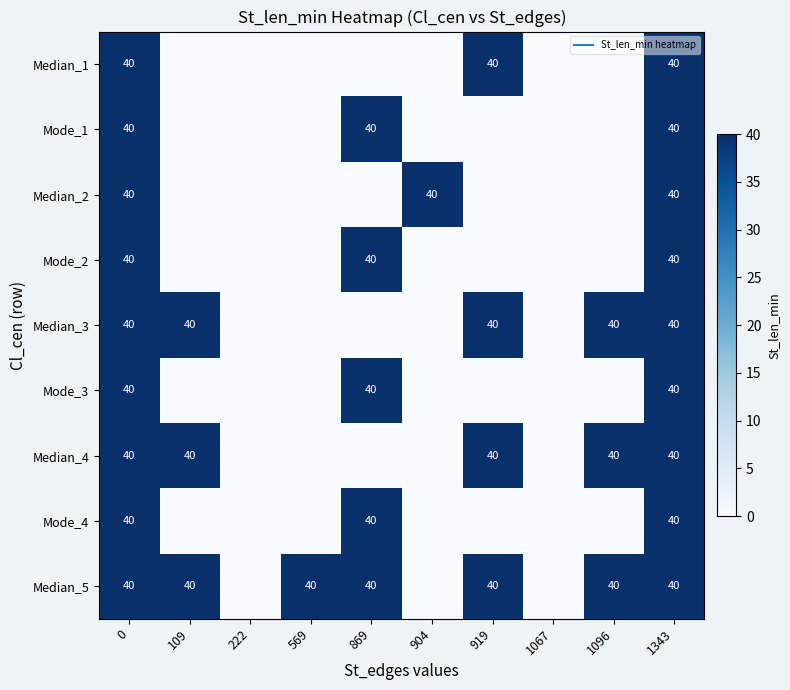

Rank the series by their maximum value, from lowest to highest.

Median_1, Mode_1, Median_2, Mode_2, Median_3, Mode_3, Median_4, Mode_4, Median_5